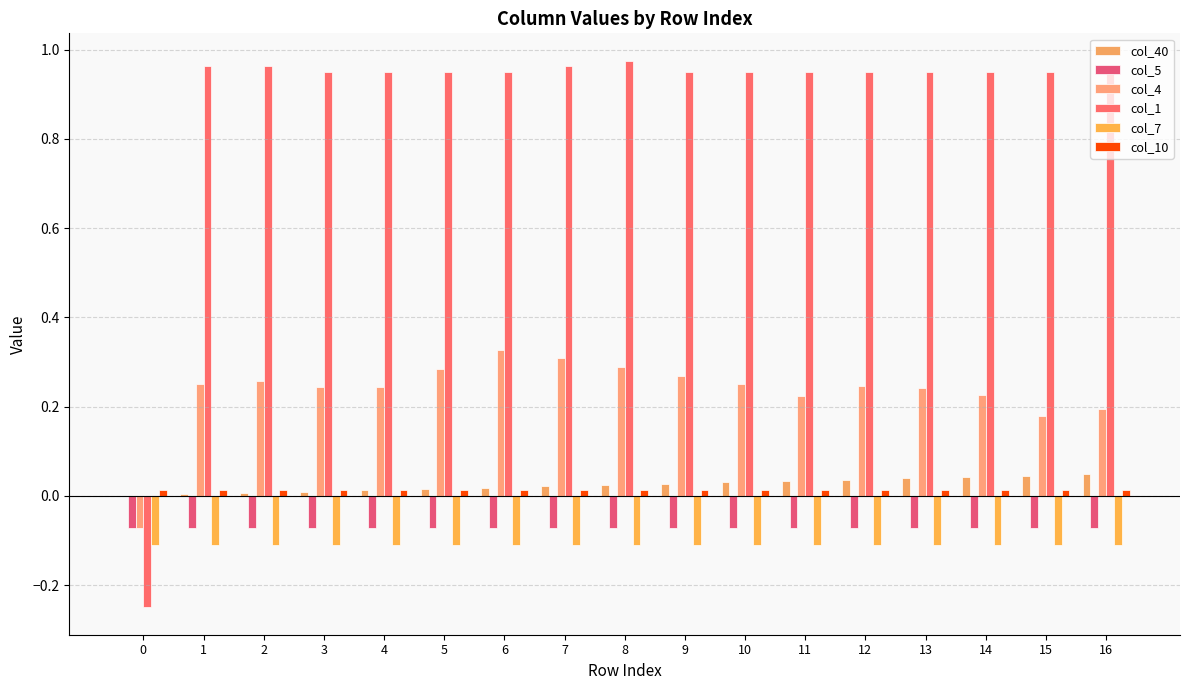

Reading left to right, transcribe all the data shown in this chart.

col_40: 0.0	0.0	0.0	0.0	0.0	0.0	0.0	0.0	0.0	0.0	0.0	0.0	0.0	0.0	0.0	0.0	0.0
col_5: -0.1	-0.1	-0.1	-0.1	-0.1	-0.1	-0.1	-0.1	-0.1	-0.1	-0.1	-0.1	-0.1	-0.1	-0.1	-0.1	-0.1
col_4: -0.1	0.3	0.3	0.2	0.2	0.3	0.3	0.3	0.3	0.3	0.2	0.2	0.2	0.2	0.2	0.2	0.2
col_1: -0.2	1.0	1.0	1.0	1.0	1.0	1.0	1.0	1.0	1.0	1.0	1.0	1.0	1.0	1.0	1.0	1.0
col_7: -0.1	-0.1	-0.1	-0.1	-0.1	-0.1	-0.1	-0.1	-0.1	-0.1	-0.1	-0.1	-0.1	-0.1	-0.1	-0.1	-0.1
col_10: 0.0	0.0	0.0	0.0	0.0	0.0	0.0	0.0	0.0	0.0	0.0	0.0	0.0	0.0	0.0	0.0	0.0